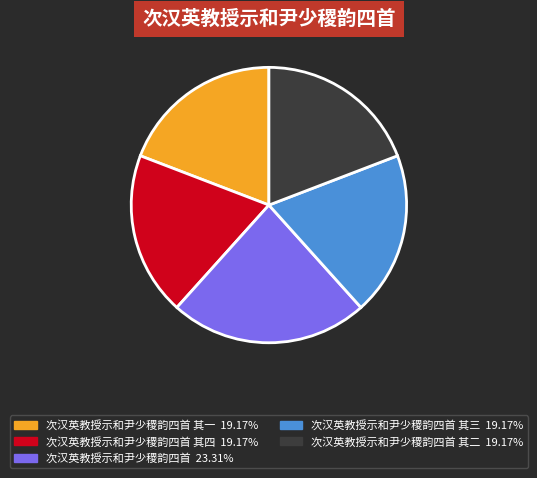

Is there any slice that represents more than half of the pie?

No